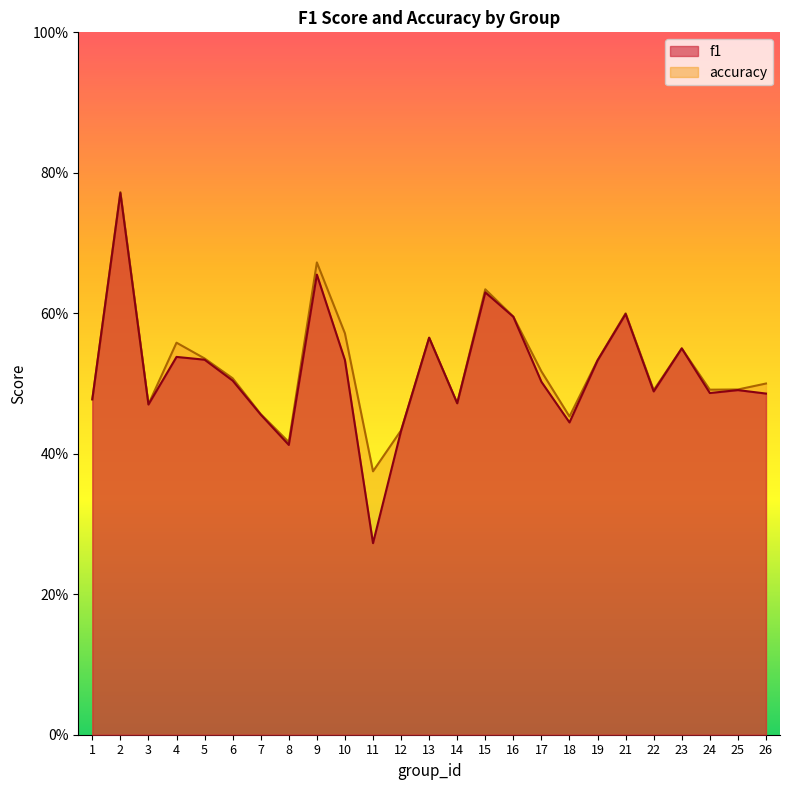

List the labels in order of f1 value, largest first.

2, 9, 15, 21, 16, 13, 23, 4, 5, 10, 19, 6, 17, 25, 22, 24, 26, 1, 14, 3, 7, 18, 12, 8, 11